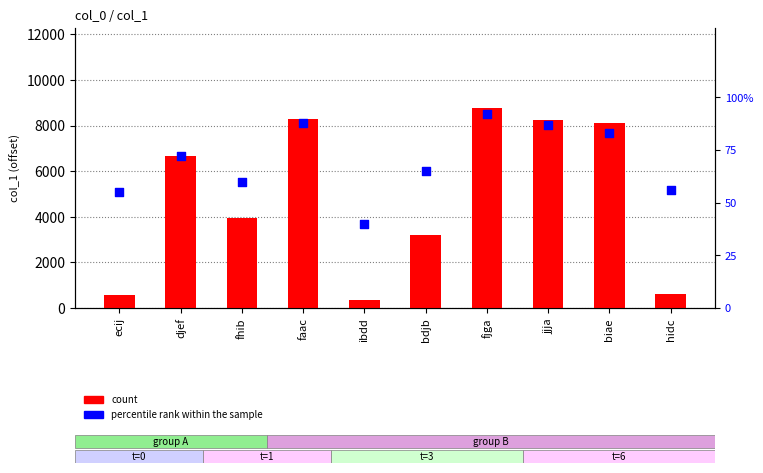

At how many categories does at least one series exceed 4719?

5